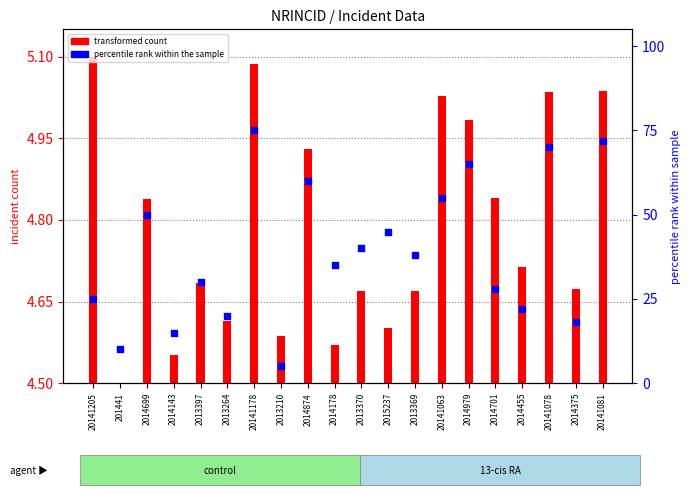

Which series contains the lowest Y value?

transformed count